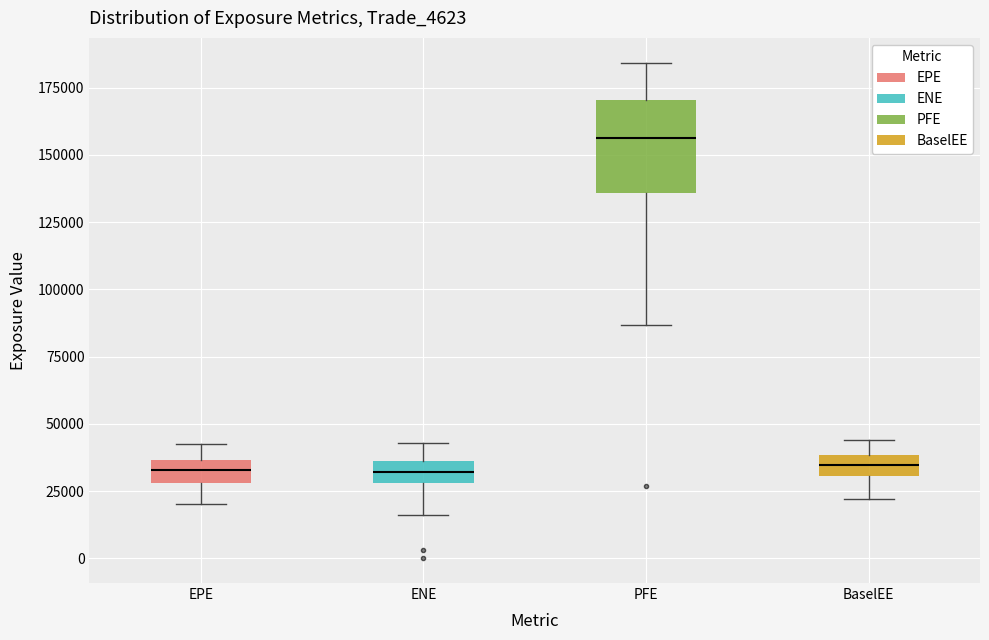

Reading left to right, transcribe this box plot: for each box, give where its median line is, the range the box spans, and where its two whiskers end, as read against the y-axis. The values are not printed on the chart, so give them approximately, as read against the axis.

EPE: median 35000 (inside the box), box 30000 to 35000, whiskers 20000 to 40000
ENE: median 30000 (inside the box), box 30000 to 35000, whiskers 15000 to 45000
PFE: median 155000, box 135000 to 170000, whiskers 85000 to 185000
BaselEE: median 35000, box 30000 to 40000, whiskers 20000 to 45000